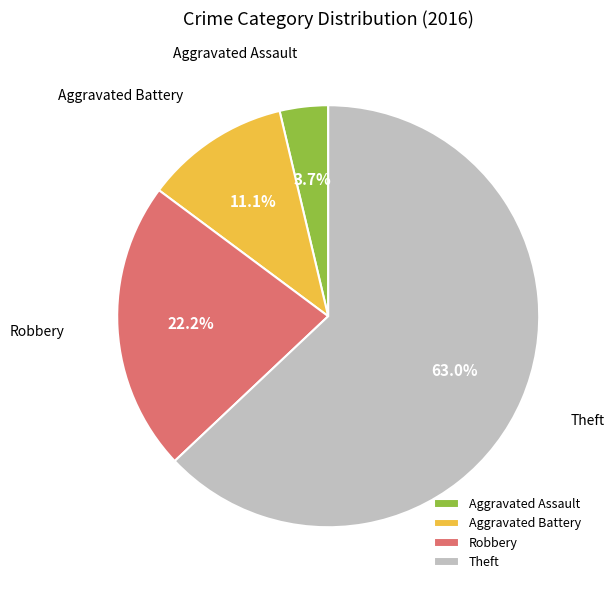

Rank the categories by value from highest to lowest.

Theft, Robbery, Aggravated Battery, Aggravated Assault